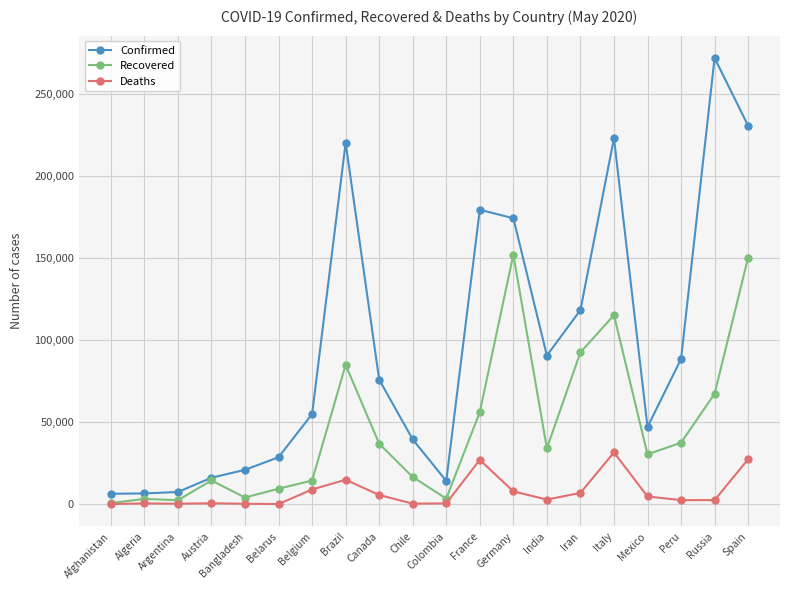

What position from the left is Germany?

13